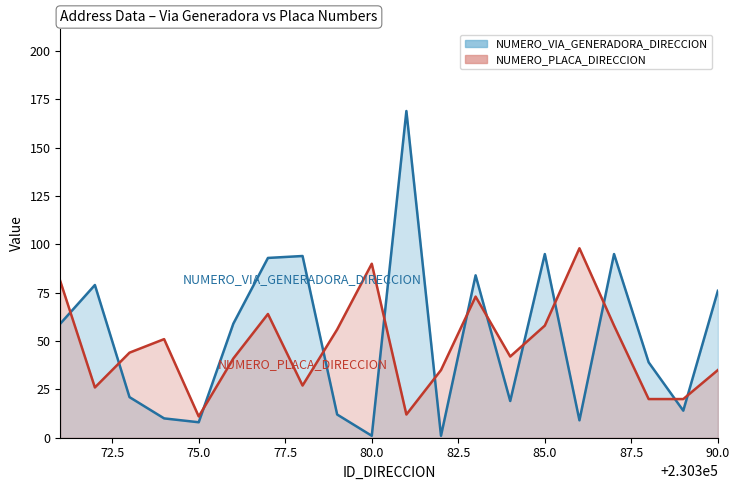

What is the difference between the NUMERO_PLACA_DIRECCION values at 230384 and 230389?

22